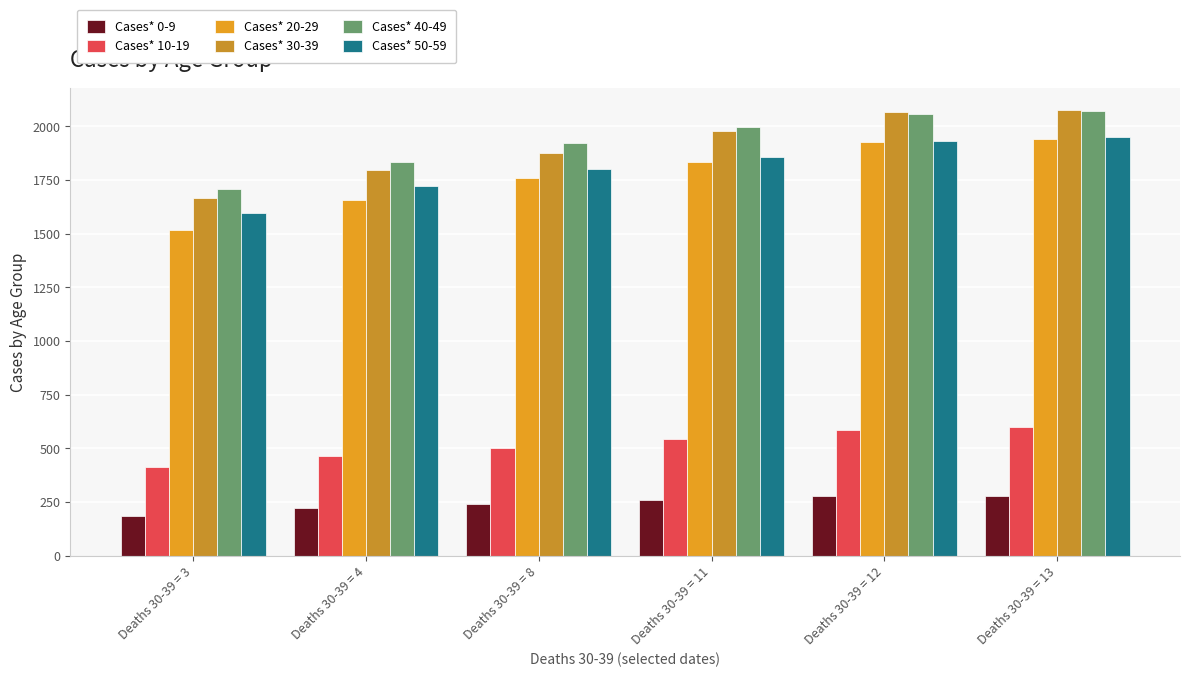

What is the value of the Cases* 10-19 bar at the 5th from the left?

588